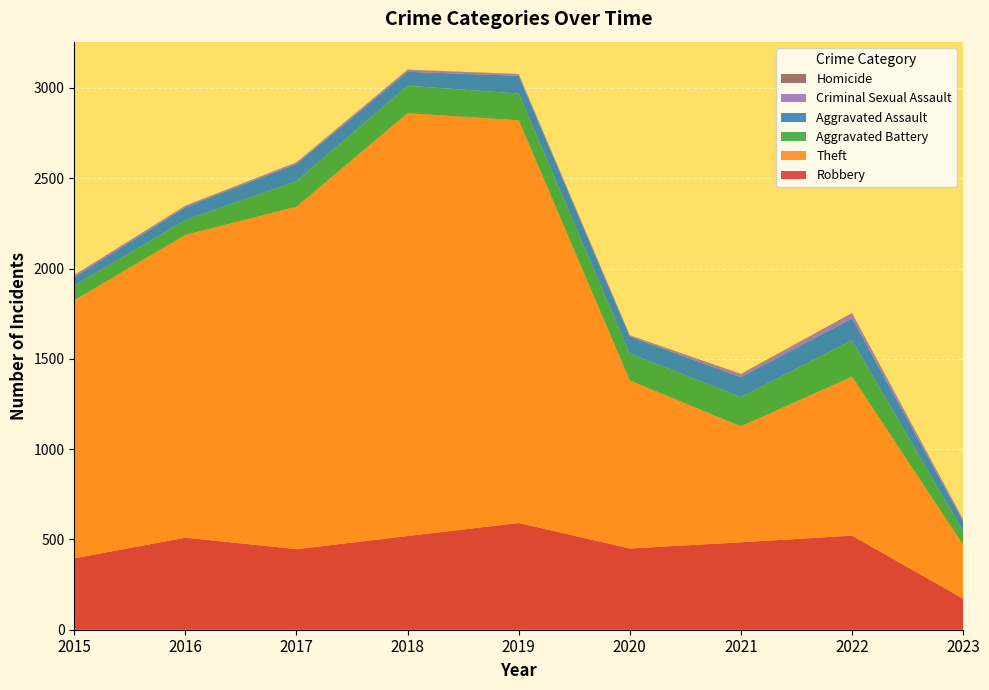

Reading right to left, what are all the values shown in this chart?

Robbery: 2023=172	2022=521	2021=484	2020=450	2019=591	2018=519	2017=446	2016=510	2015=395
Theft: 2023=298	2022=880	2021=642	2020=930	2019=2230	2018=2341	2017=1896	2016=1676	2015=1429
Aggravated Battery: 2023=75	2022=202	2021=162	2020=150	2019=148	2018=152	2017=142	2016=82	2015=82
Aggravated Assault: 2023=55	2022=121	2021=110	2020=94	2019=98	2018=77	2017=95	2016=71	2015=46
Criminal Sexual Assault: 2023=10	2022=24	2021=14	2020=3	2019=8	2018=11	2017=8	2016=8	2015=12
Homicide: 2023=1	2022=5	2021=4	2020=3	2019=2	2018=1	2017=1	2016=1	2015=0